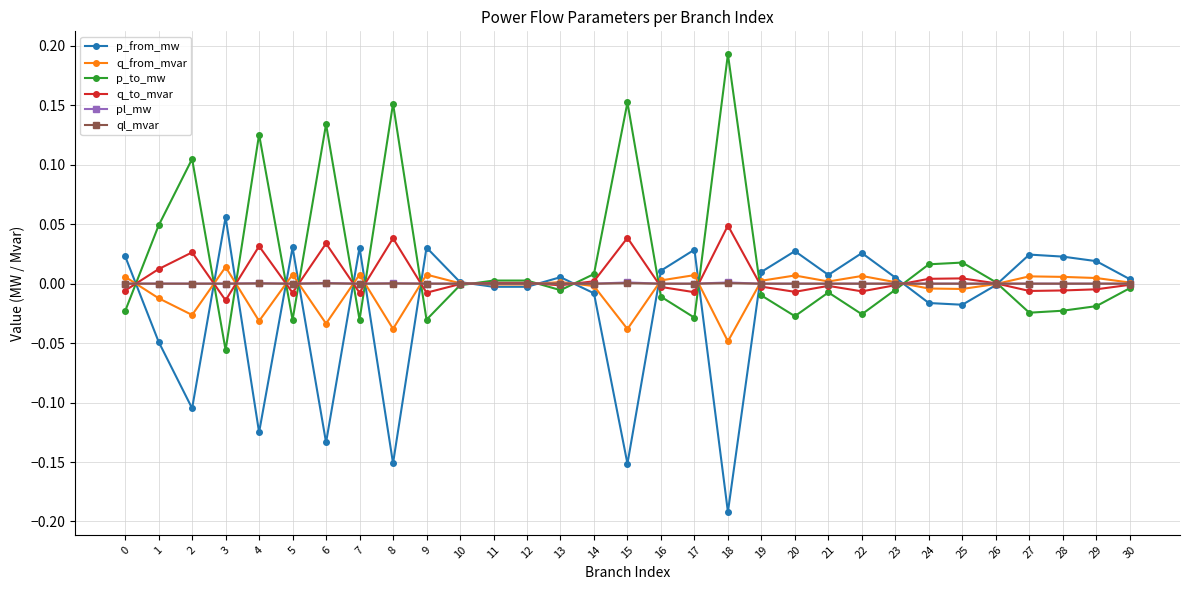

Is it true that pl_mw equals 0.0 at 18?

True